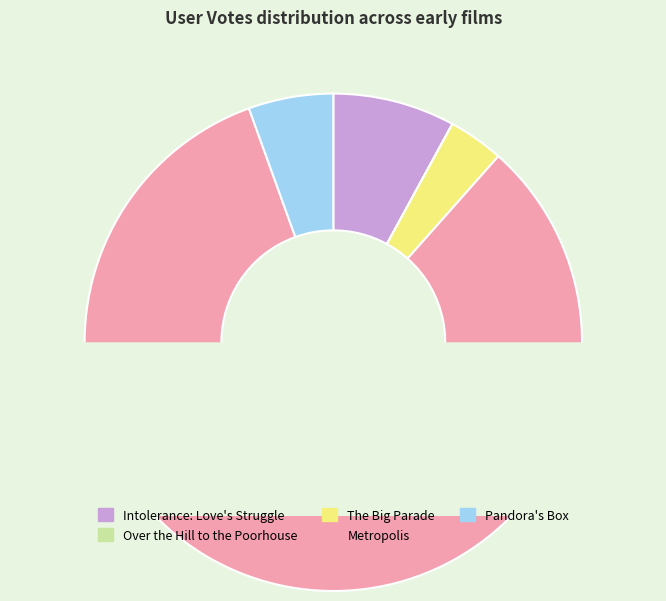

Is there any slice that represents more than half of the pie?

Yes